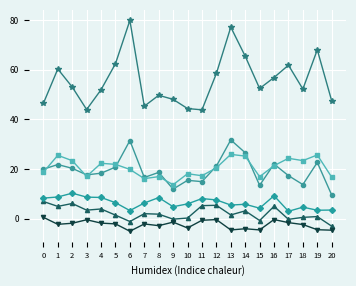

What is the spread (max minus min) of values at 2?

55.0